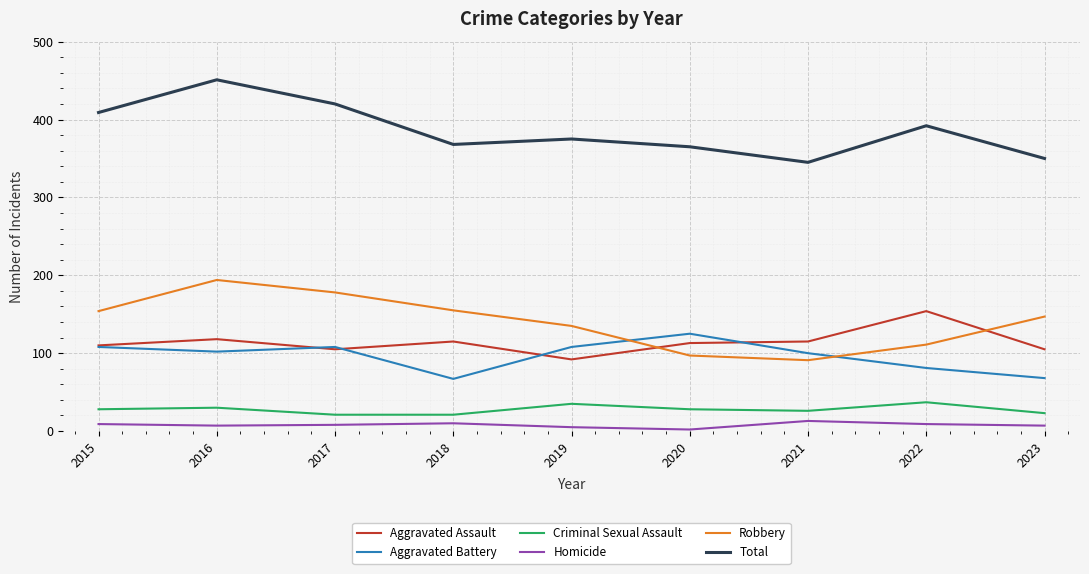

At which category is the sum across all series the highest?

2016